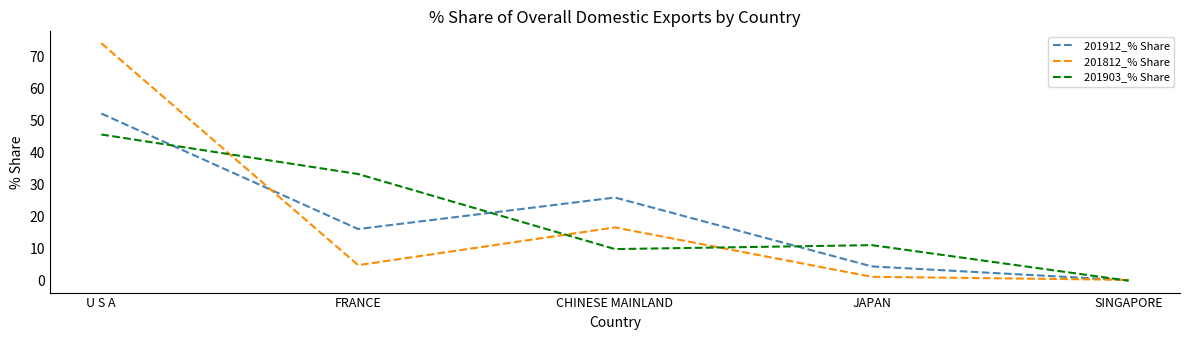

True or false: 201812_% Share and 201912_% Share intersect in this chart.

True